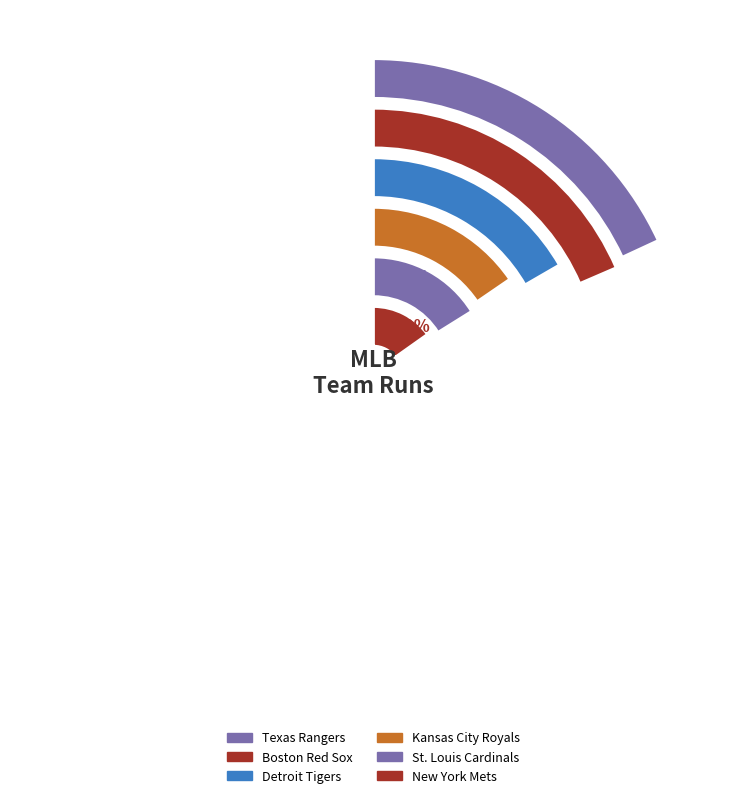

True or false: Texas Rangers accounts for 18% of the total.

True